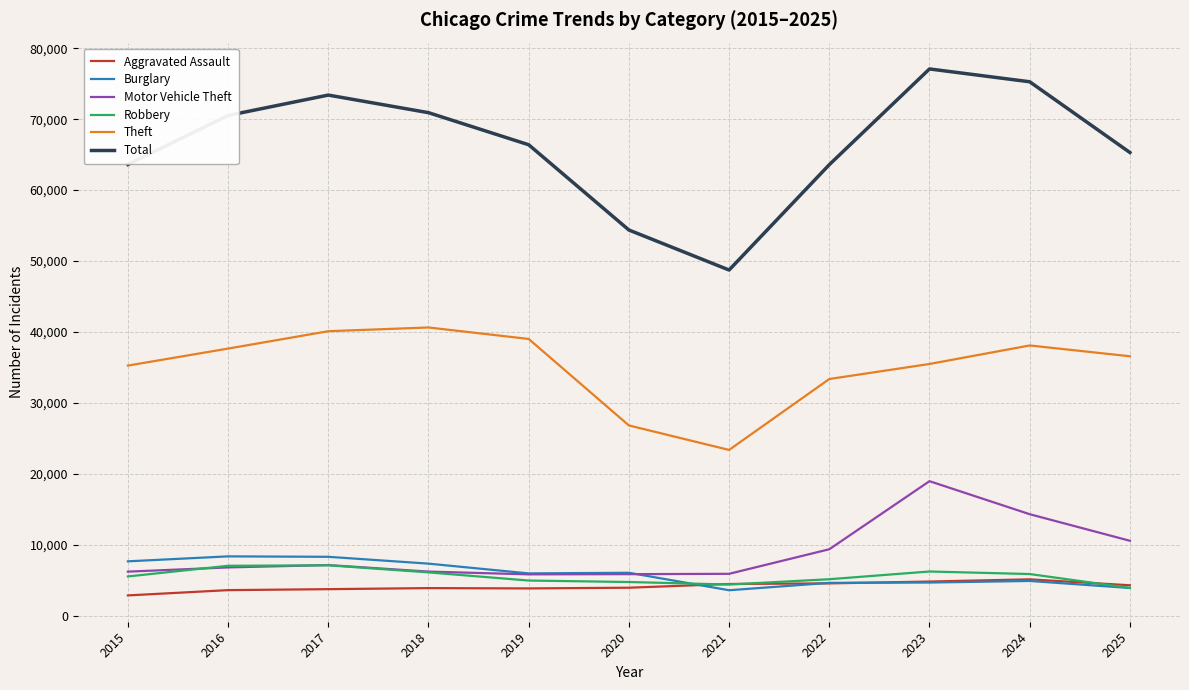

What is the highest value of the Total series?

77089